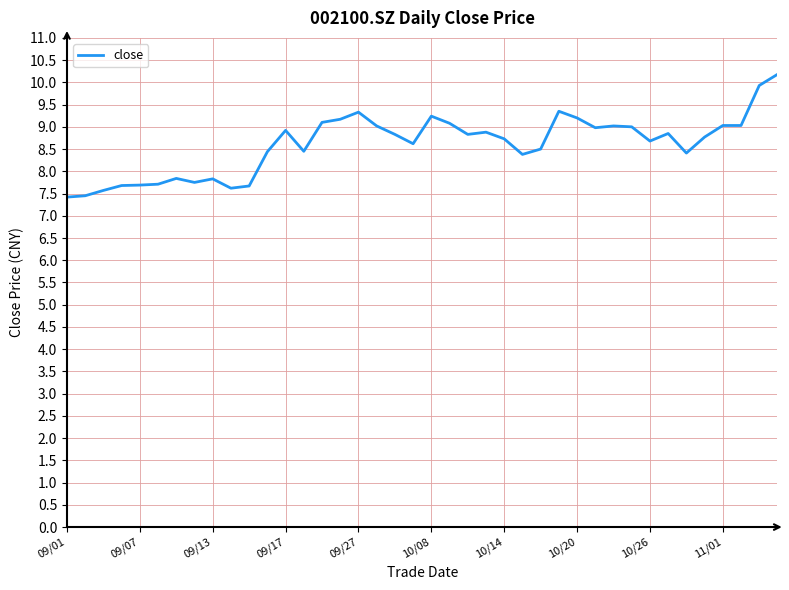

What is the minimum value shown in the chart?

7.4